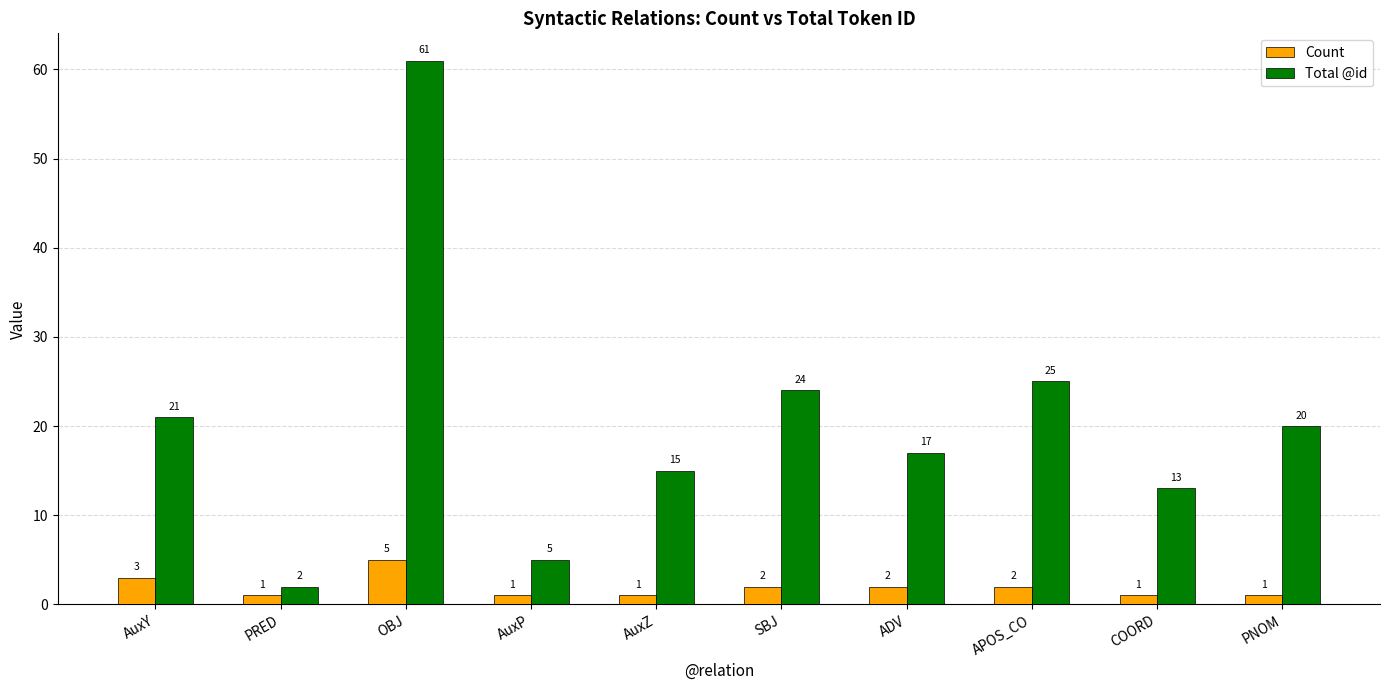

What is the greatest value displayed?

61